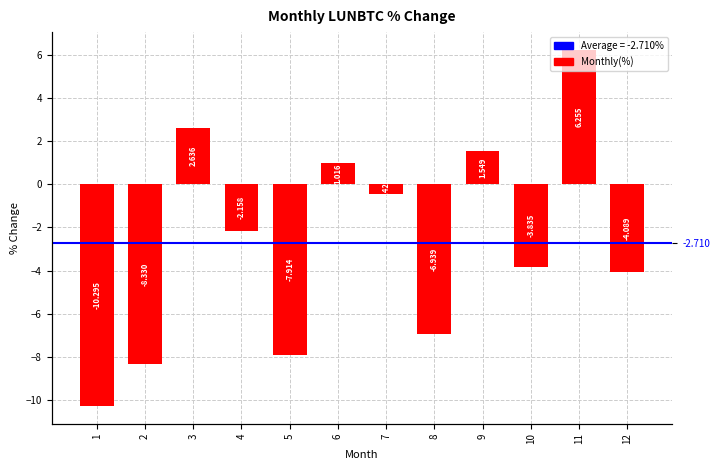

How many negative values are there?

8